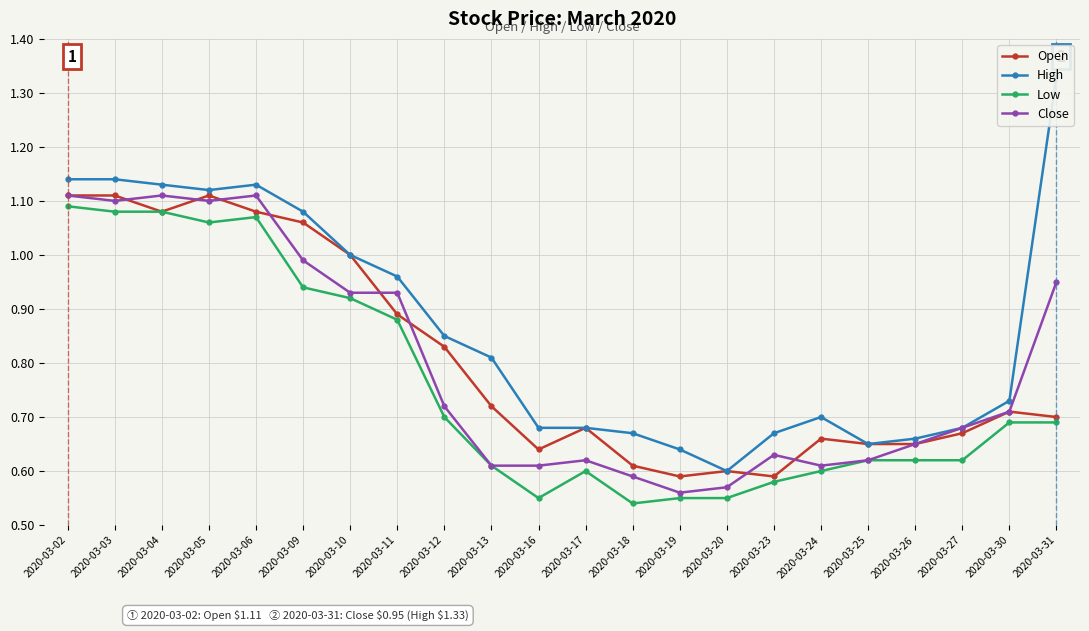

Reading left to right, transcribe all the data shown in this chart.

Open: 2020-03-02=1.1	2020-03-03=1.1	2020-03-04=1.1	2020-03-05=1.1	2020-03-06=1.1	2020-03-09=1.1	2020-03-10=1.0	2020-03-11=0.9	2020-03-12=0.8	2020-03-13=0.7	2020-03-16=0.6	2020-03-17=0.7	2020-03-18=0.6	2020-03-19=0.6	2020-03-20=0.6	2020-03-23=0.6	2020-03-24=0.7	2020-03-25=0.7	2020-03-26=0.7	2020-03-27=0.7	2020-03-30=0.7	2020-03-31=0.7
High: 2020-03-02=1.1	2020-03-03=1.1	2020-03-04=1.1	2020-03-05=1.1	2020-03-06=1.1	2020-03-09=1.1	2020-03-10=1.0	2020-03-11=1.0	2020-03-12=0.8	2020-03-13=0.8	2020-03-16=0.7	2020-03-17=0.7	2020-03-18=0.7	2020-03-19=0.6	2020-03-20=0.6	2020-03-23=0.7	2020-03-24=0.7	2020-03-25=0.7	2020-03-26=0.7	2020-03-27=0.7	2020-03-30=0.7	2020-03-31=1.3
Low: 2020-03-02=1.1	2020-03-03=1.1	2020-03-04=1.1	2020-03-05=1.1	2020-03-06=1.1	2020-03-09=0.9	2020-03-10=0.9	2020-03-11=0.9	2020-03-12=0.7	2020-03-13=0.6	2020-03-16=0.6	2020-03-17=0.6	2020-03-18=0.5	2020-03-19=0.6	2020-03-20=0.6	2020-03-23=0.6	2020-03-24=0.6	2020-03-25=0.6	2020-03-26=0.6	2020-03-27=0.6	2020-03-30=0.7	2020-03-31=0.7
Close: 2020-03-02=1.1	2020-03-03=1.1	2020-03-04=1.1	2020-03-05=1.1	2020-03-06=1.1	2020-03-09=1.0	2020-03-10=0.9	2020-03-11=0.9	2020-03-12=0.7	2020-03-13=0.6	2020-03-16=0.6	2020-03-17=0.6	2020-03-18=0.6	2020-03-19=0.6	2020-03-20=0.6	2020-03-23=0.6	2020-03-24=0.6	2020-03-25=0.6	2020-03-26=0.7	2020-03-27=0.7	2020-03-30=0.7	2020-03-31=0.9